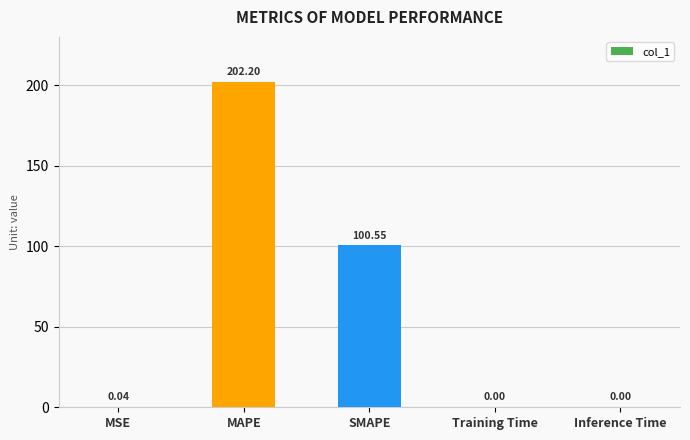

The chart shows a value of 0.0 at Training Time. True or false?

True